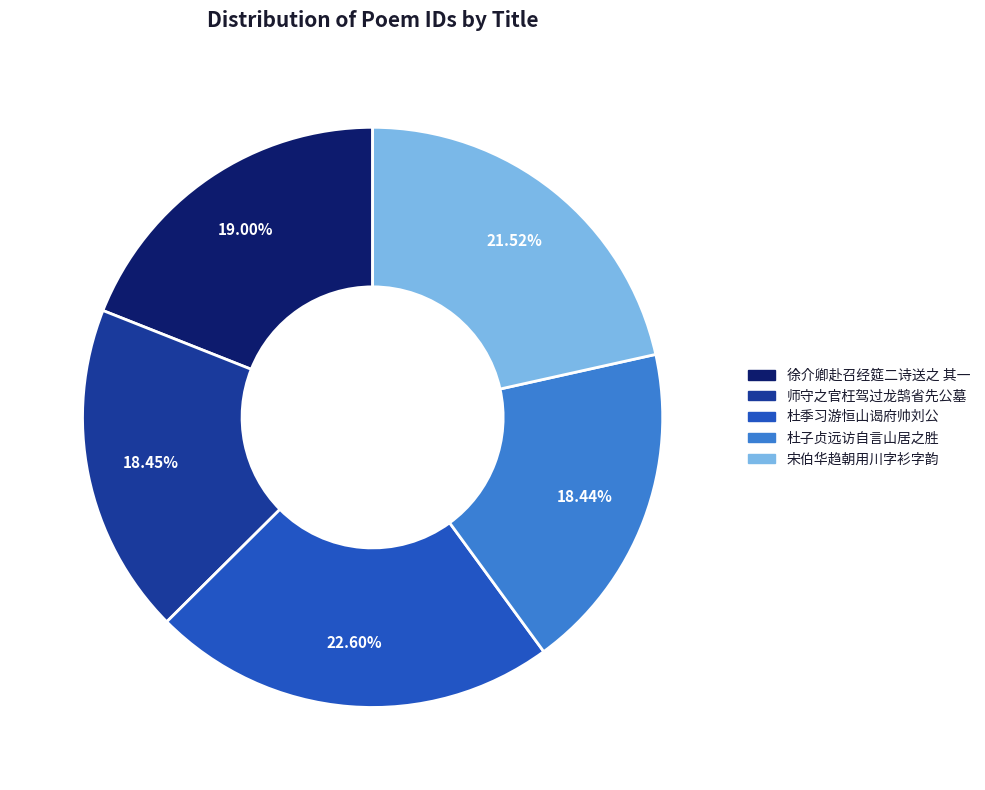

Does any single category account for the majority?

No